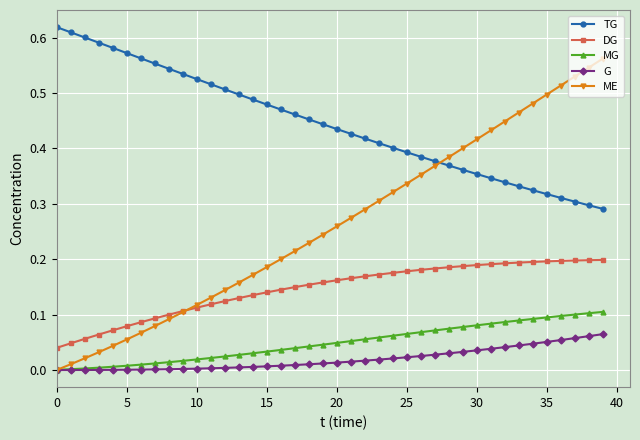

How many data points in ME are above 0?

39